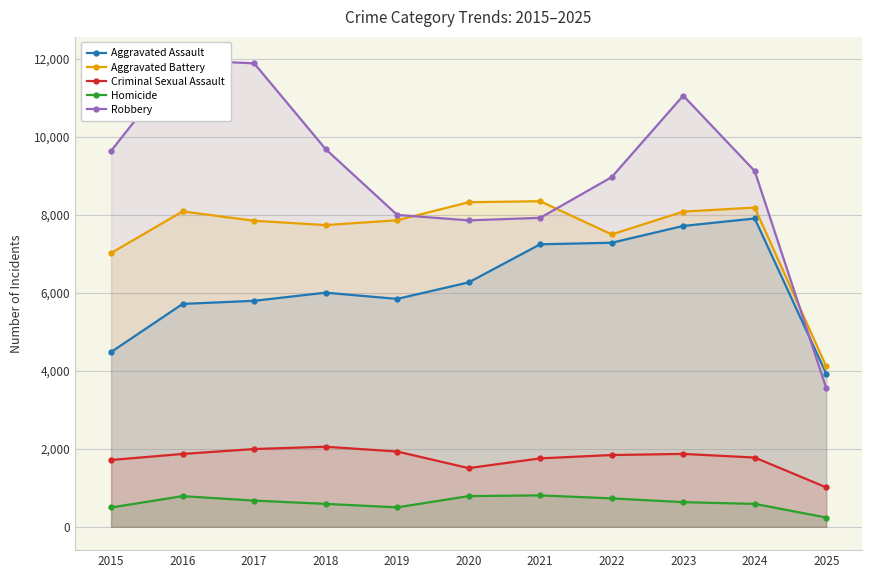

True or false: Aggravated Assault and Criminal Sexual Assault cross at least once.

False